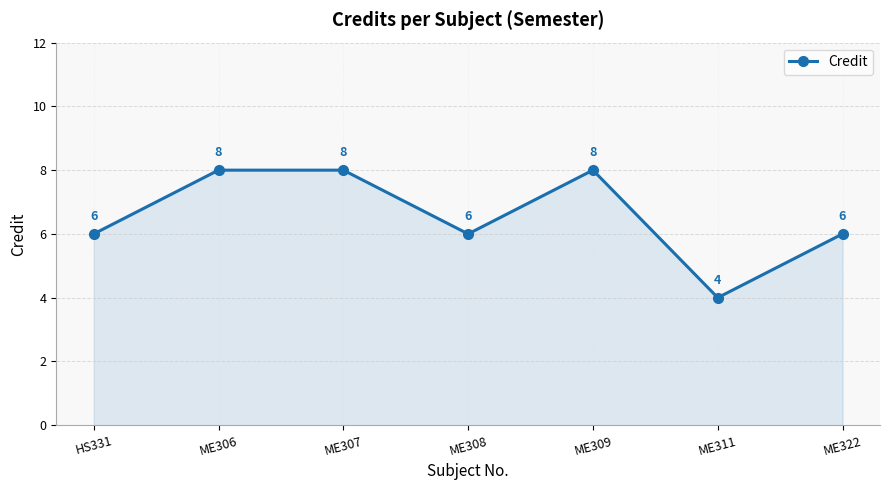

Which category has the lowest value across all series?

ME311